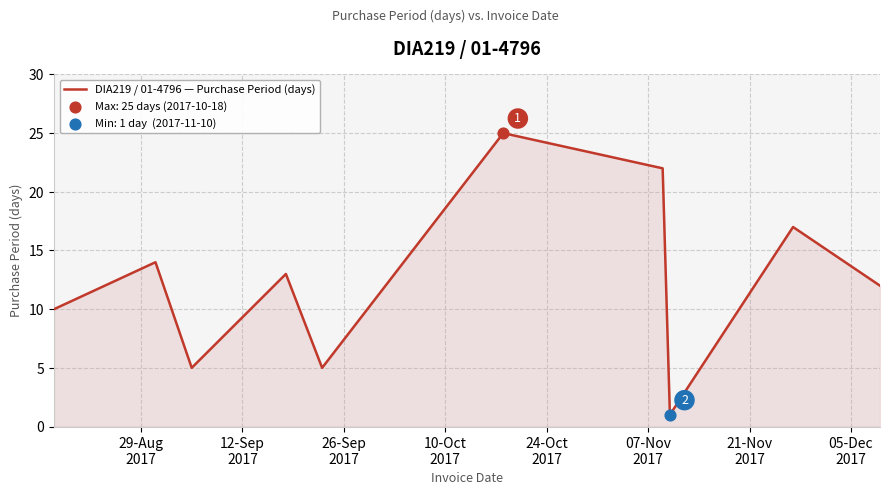

What is the maximum value shown in the chart?

25